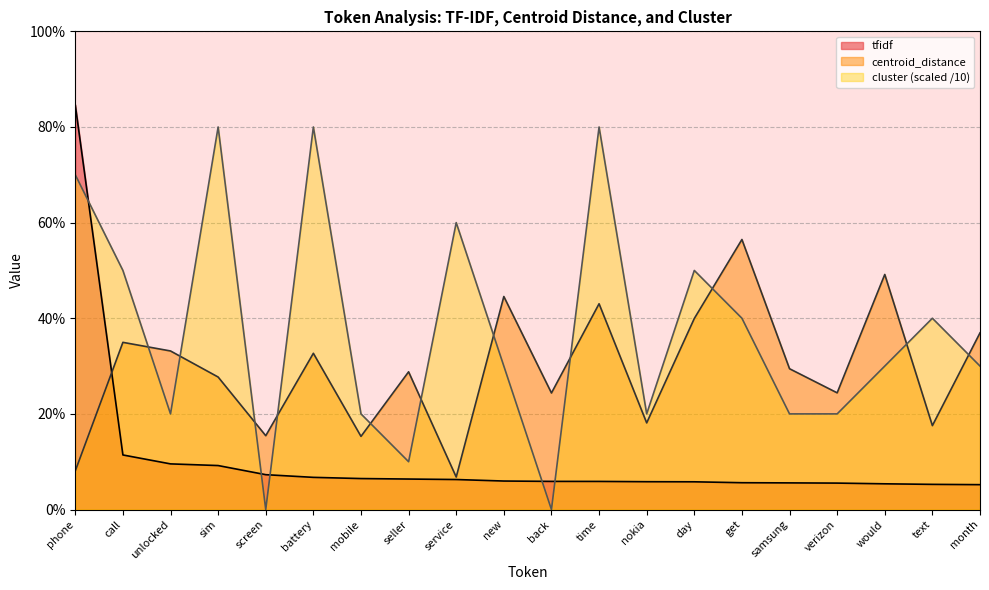

Between nokia and month, which is larger?

nokia